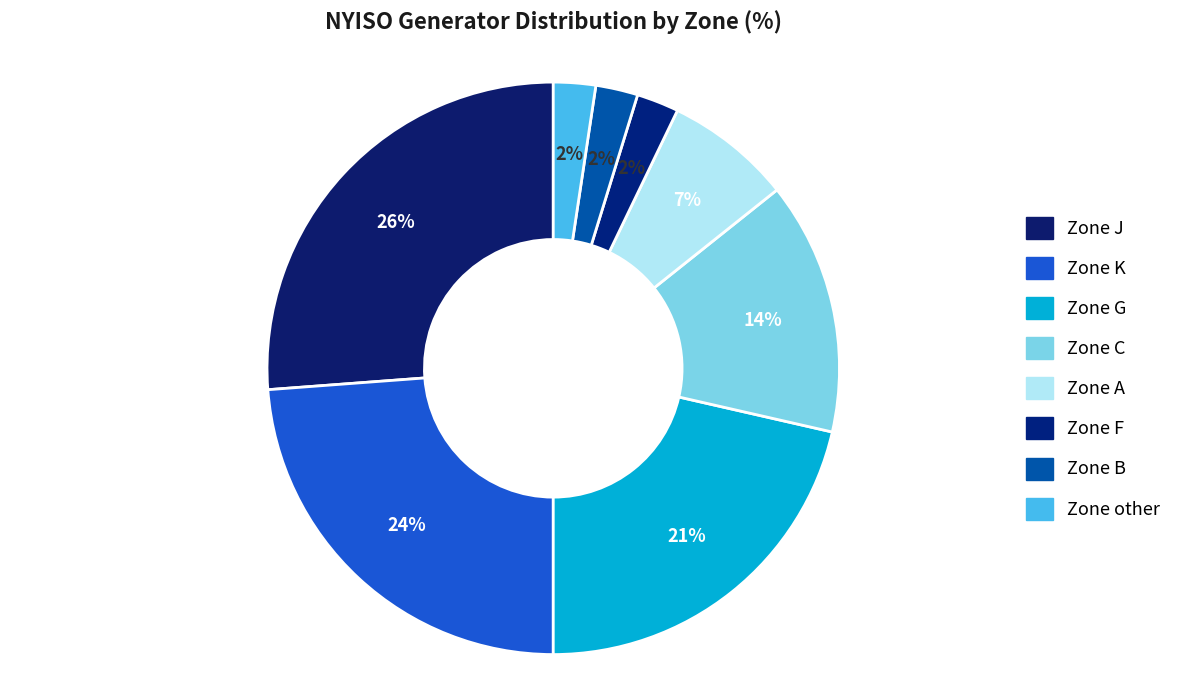

How many segments does this pie chart have?

8